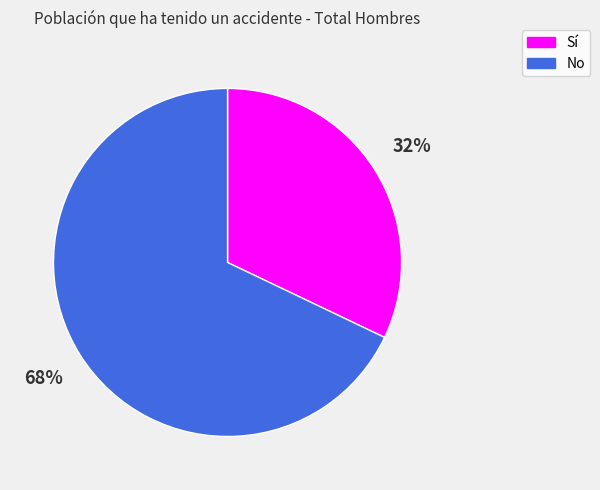

Rank the categories by value from highest to lowest.

No, Sí